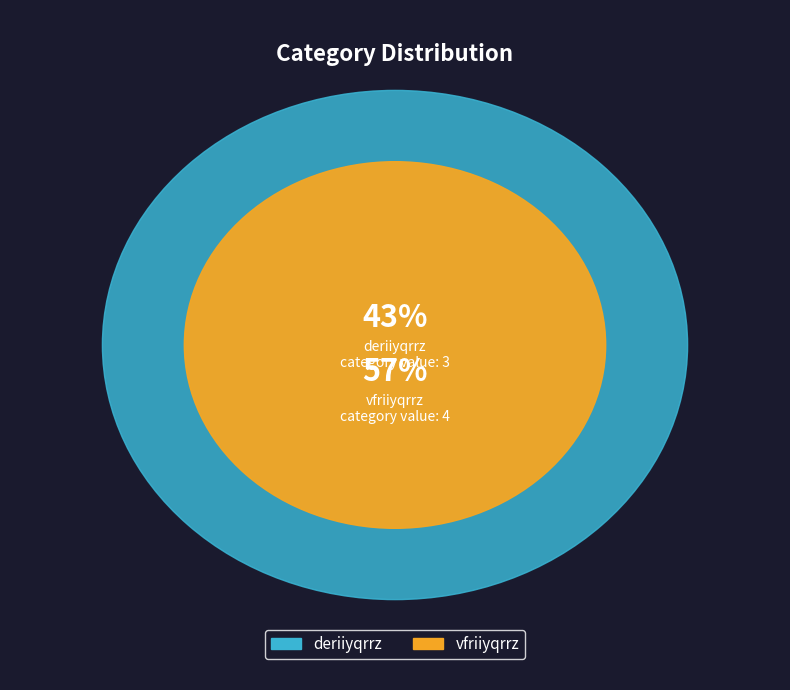

How many slices are in this pie chart?

2